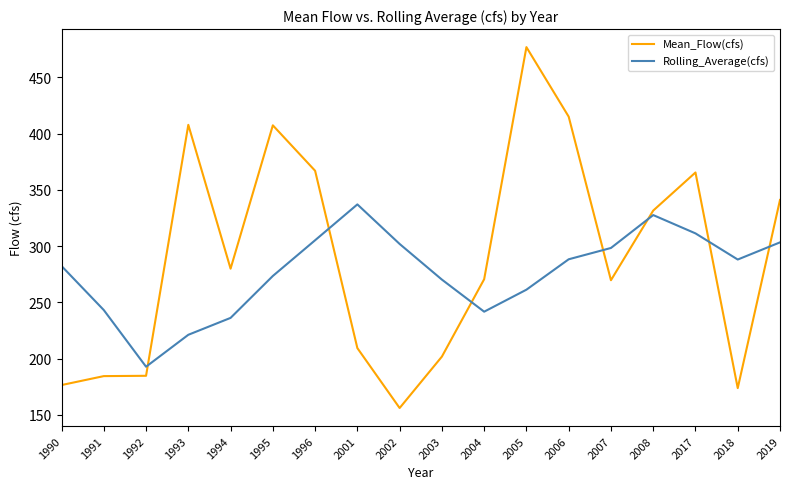

What are all the series names shown in the legend?

Mean_Flow(cfs), Rolling_Average(cfs)